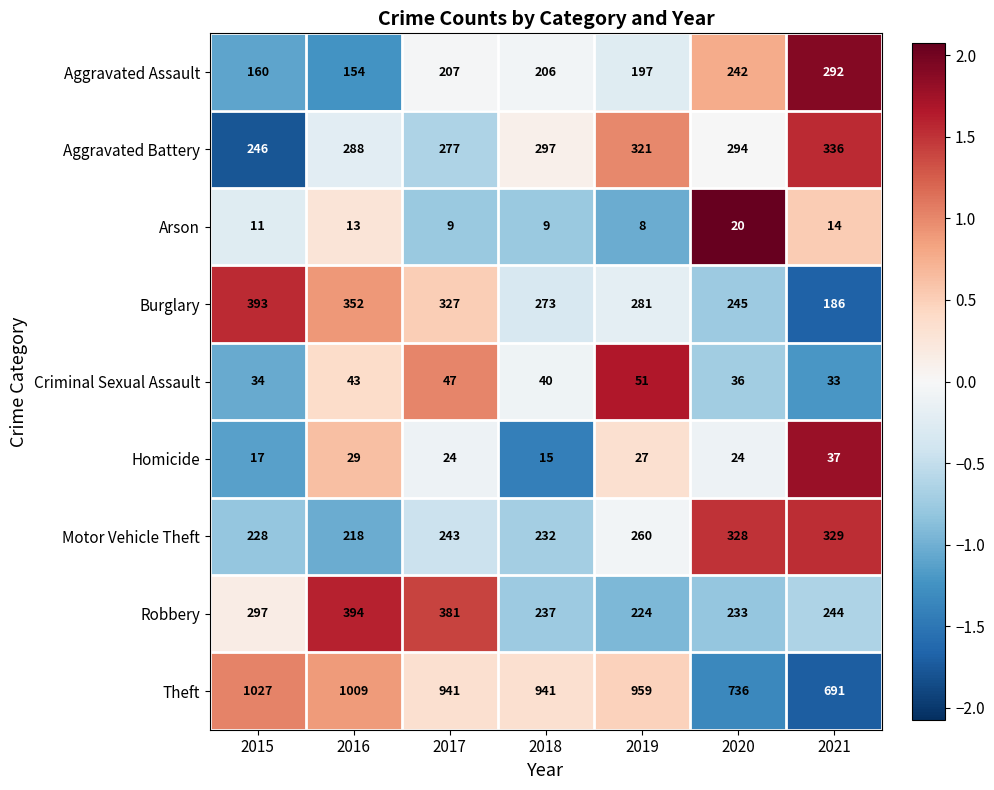

At which category is the sum across all series the highest?

2016